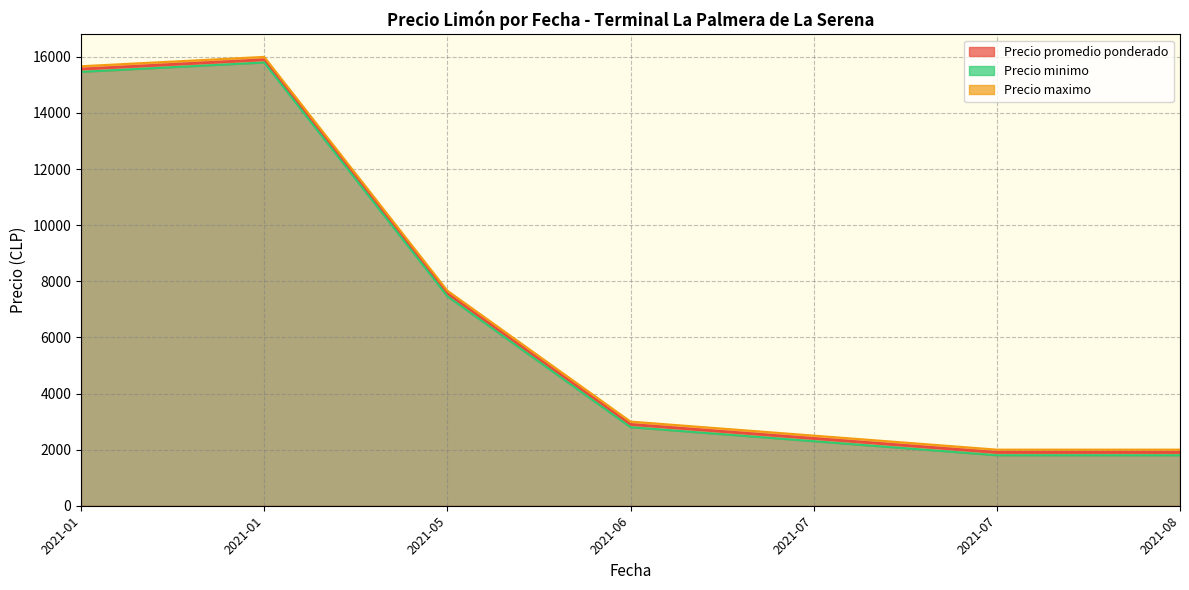

True or false: Precio promedio ponderado and Precio maximo cross at least once.

False